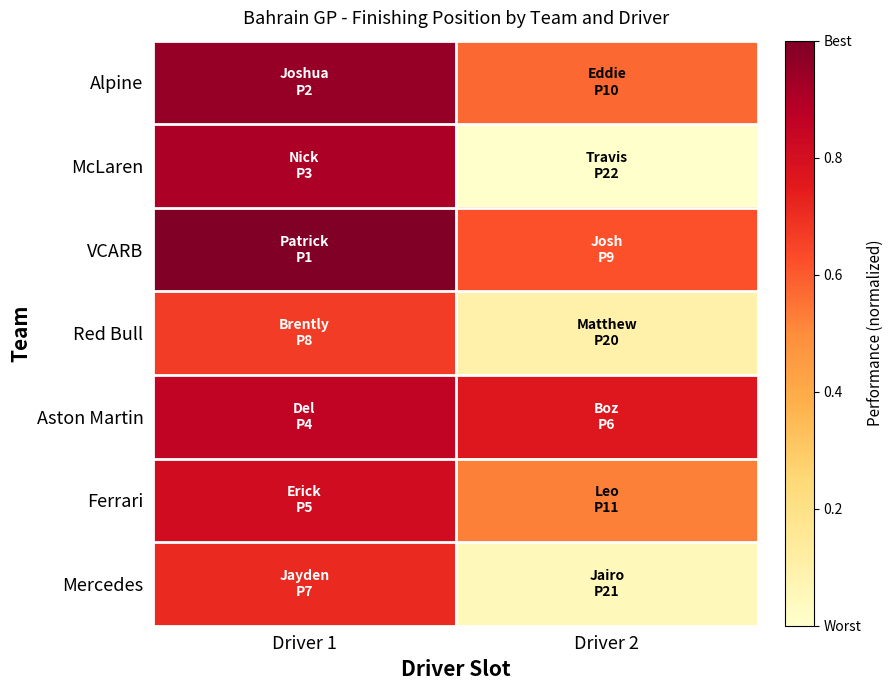

Reading left to right, list all the values displayed in this chart.

Alpine: Driver 1=1.0	Driver 2=0.6
McLaren: Driver 1=0.9	Driver 2=0.0
VCARB: Driver 1=1.0	Driver 2=0.6
Red Bull: Driver 1=0.7	Driver 2=0.1
Aston Martin: Driver 1=0.9	Driver 2=0.8
Ferrari: Driver 1=0.8	Driver 2=0.5
Mercedes: Driver 1=0.7	Driver 2=0.0